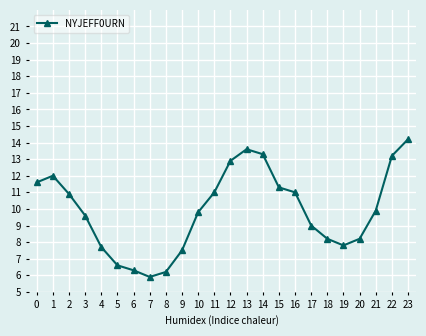

What is the value of the 20th point from the left?

7.8